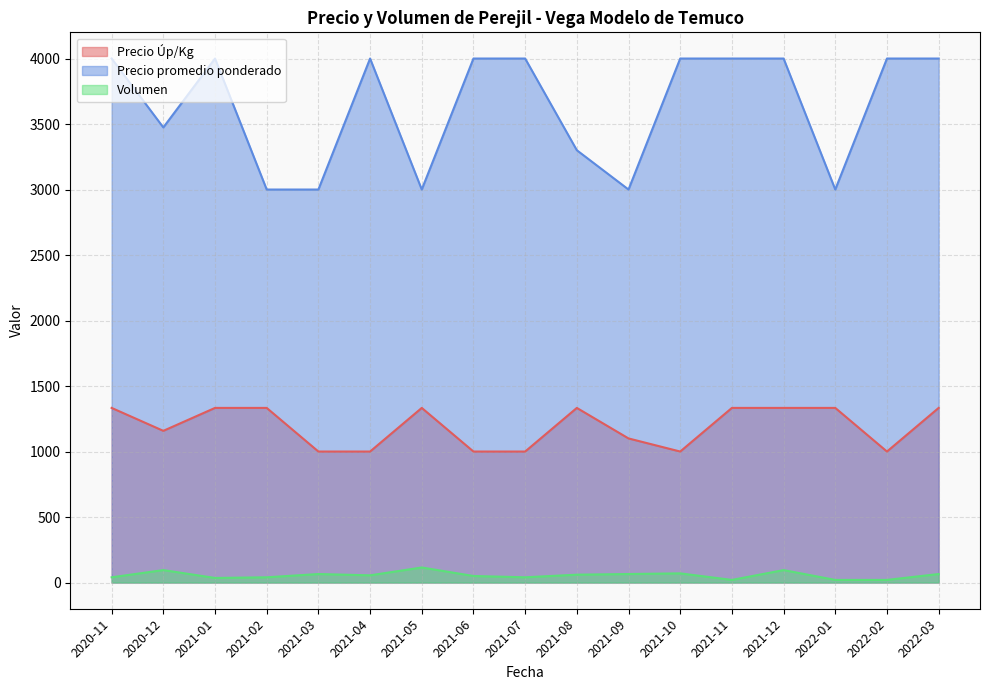

Count the number of data series in this chart.

3